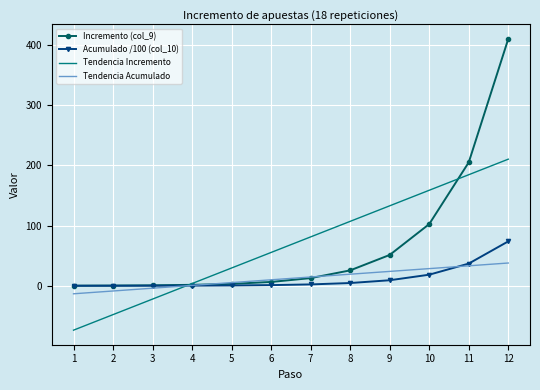

Is the value of Tendencia Incremento at 1 greater than the value of Acumulado /100 (col_10) at 11?

No